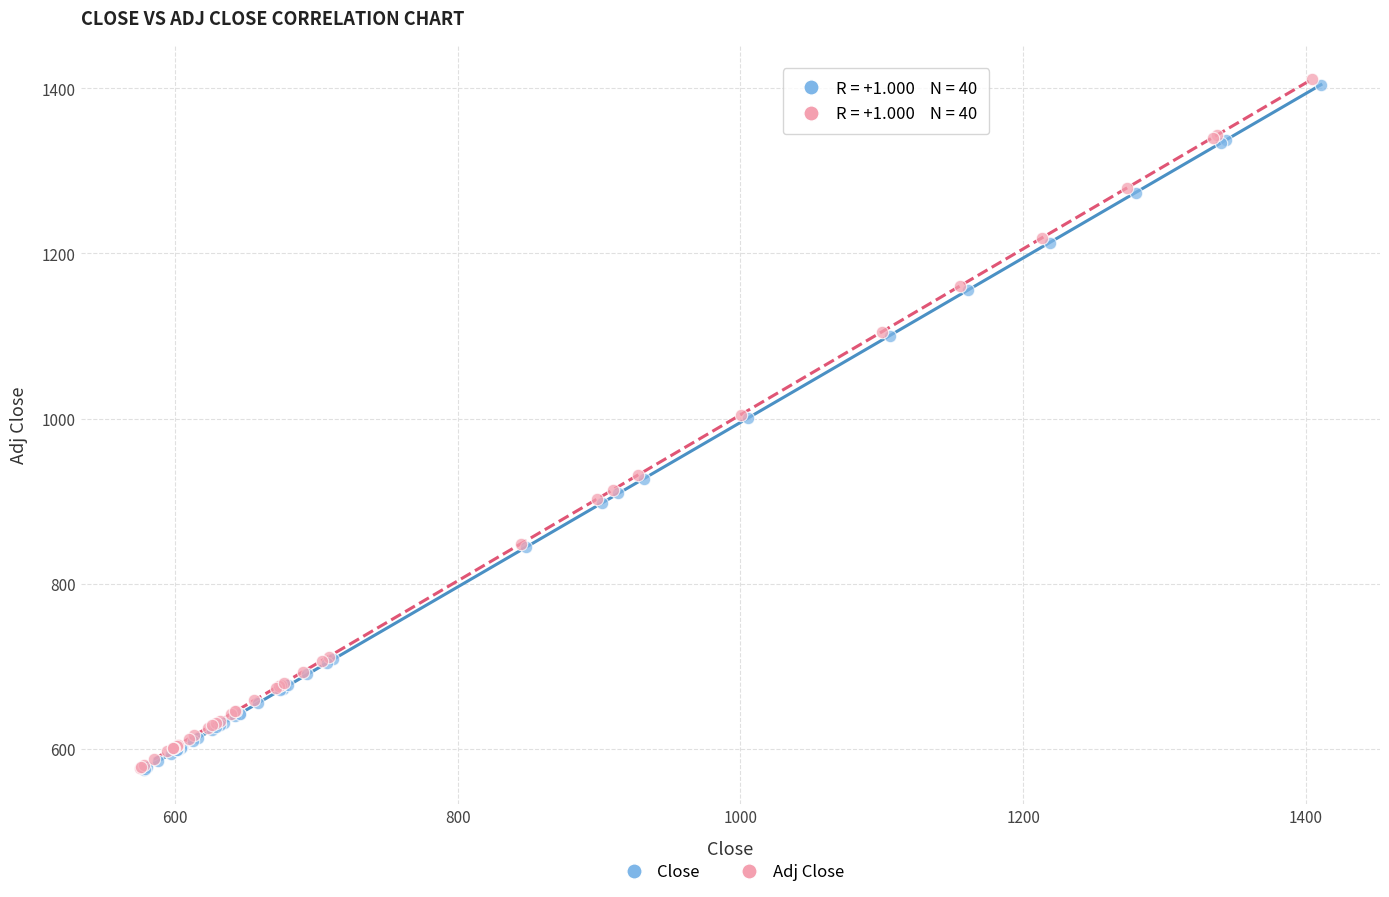

Which series has the largest Y range (max minus min)?

Adj Close